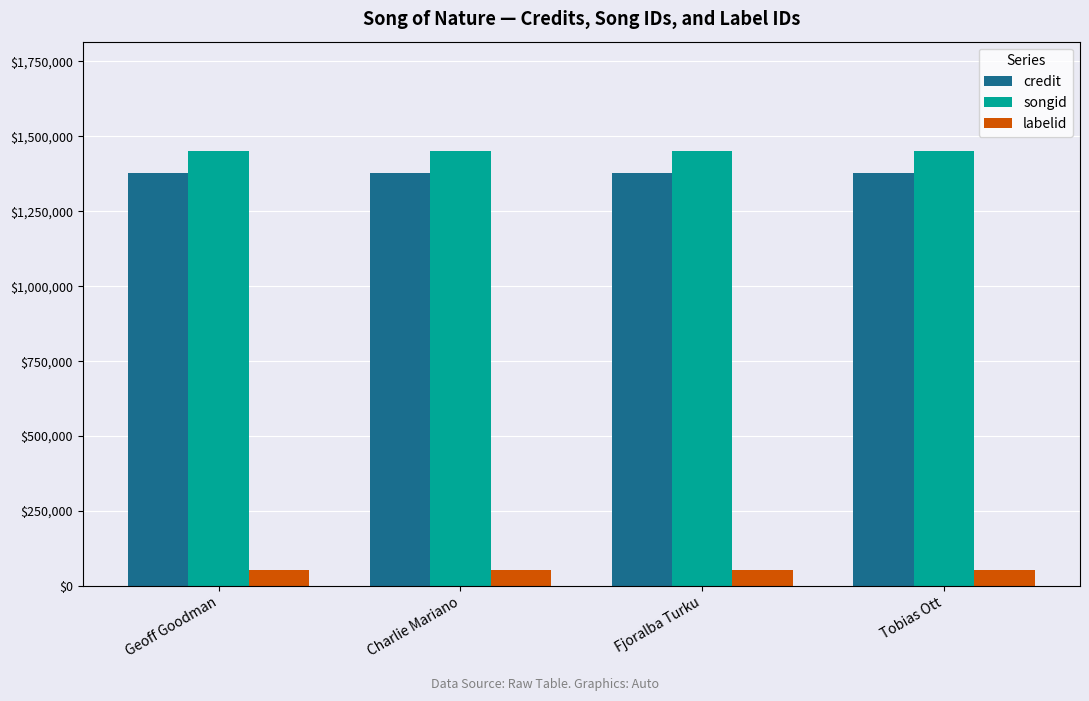

At Tobias Ott, list the series in order from smallest to largest.

labelid, credit, songid